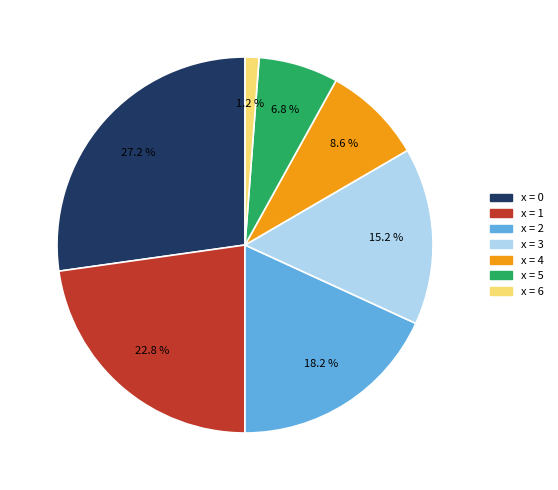

Does any single category account for the majority?

No